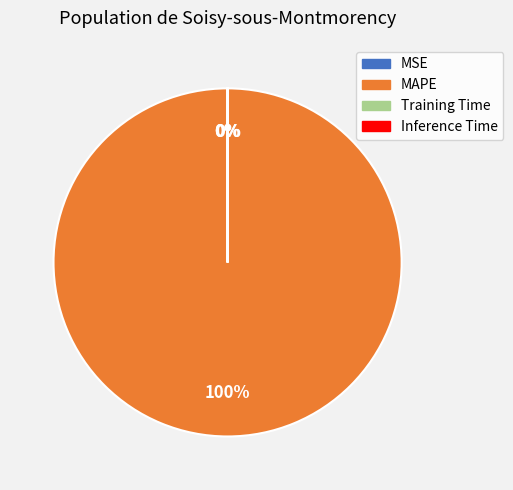

To the nearest percent, what is the average slice percentage?

25%